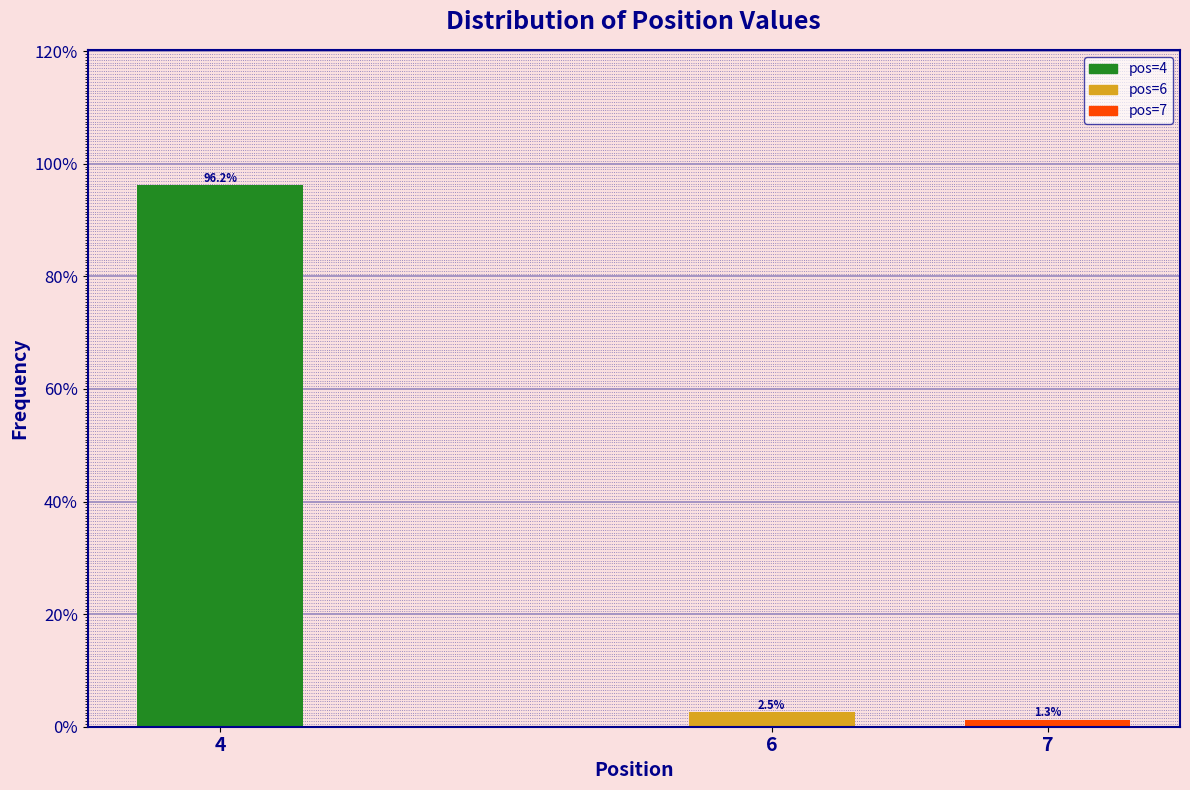

Reading left to right, extract all data points from this chart.

96.2	2.5	1.3